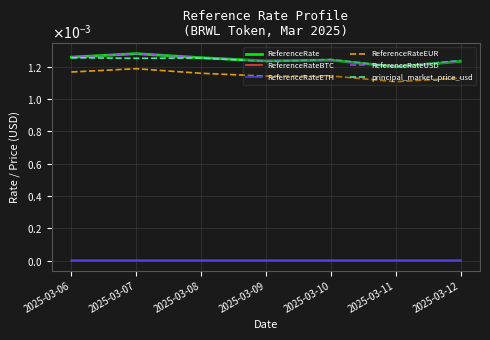

Is this an area chart (filled region under the line)?

No